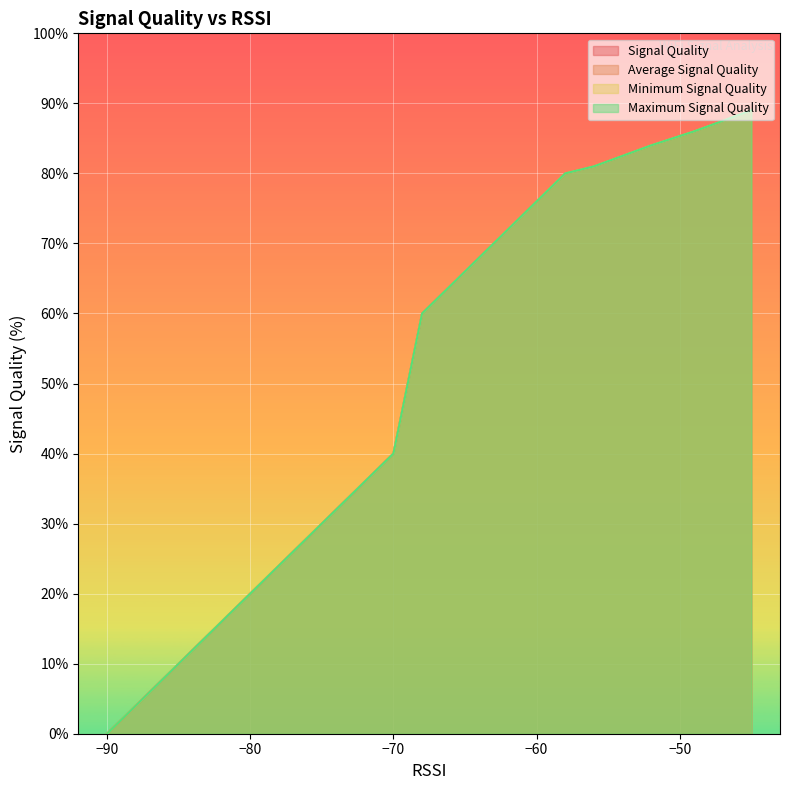

What is the difference between the maximum and minimum values in the Average Signal Quality series?

89